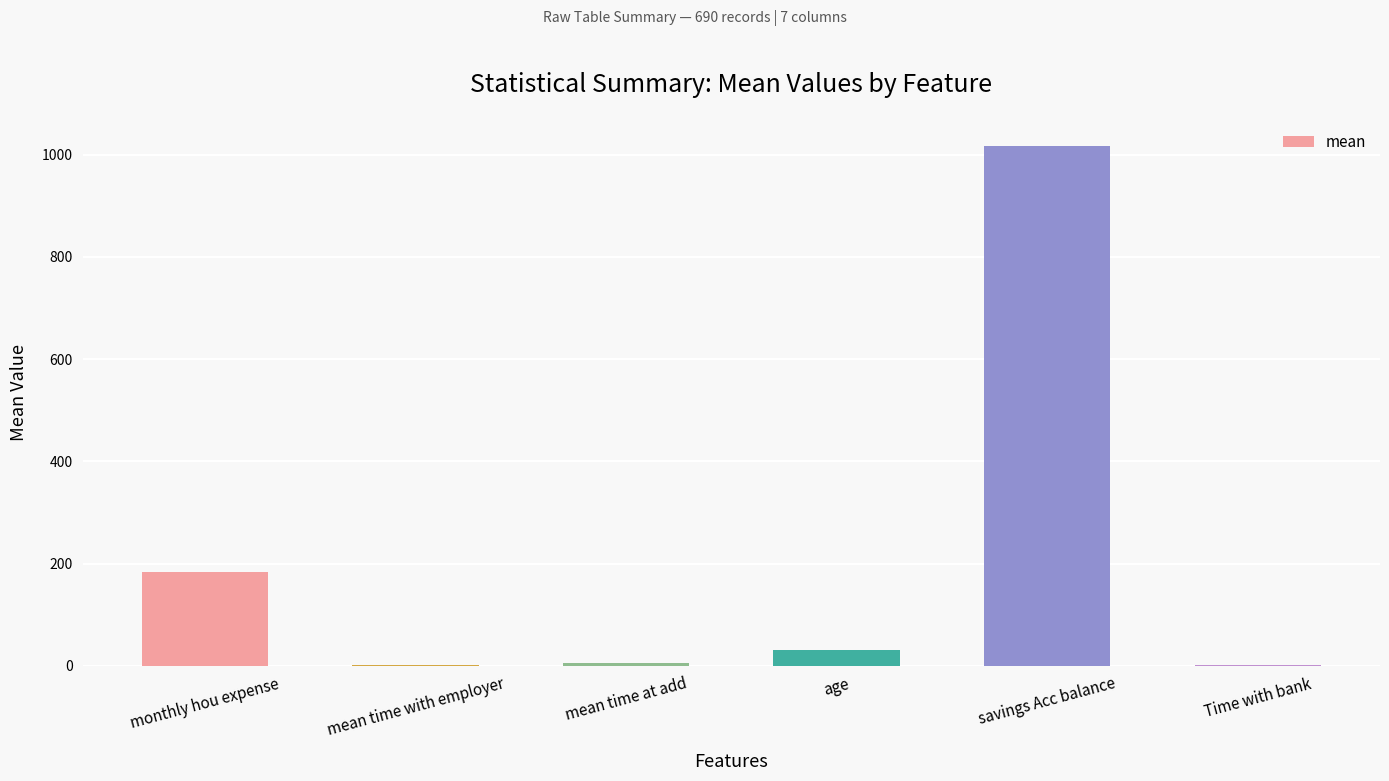

Where is the data nearest to the value 509?

monthly hou expense